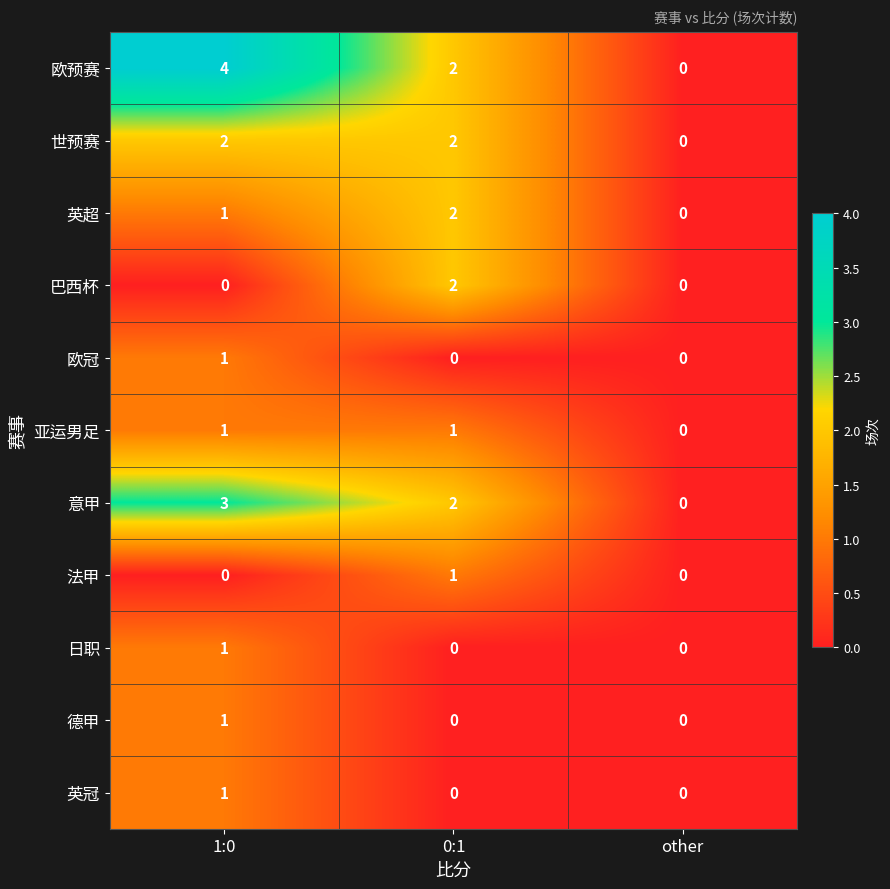

List the labels in order of 意甲 value, smallest first.

other, 0:1, 1:0